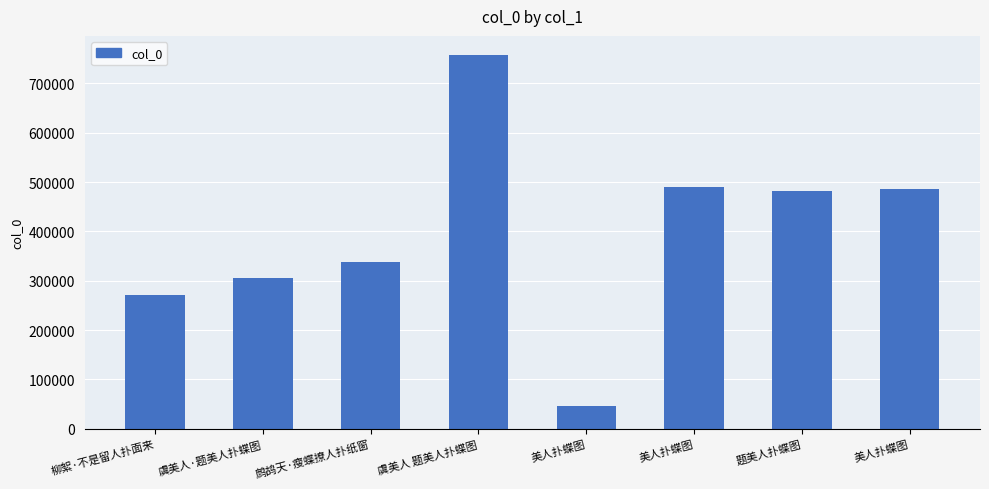

What is the label of the 7th bar from the left?

题美人扑蝶图